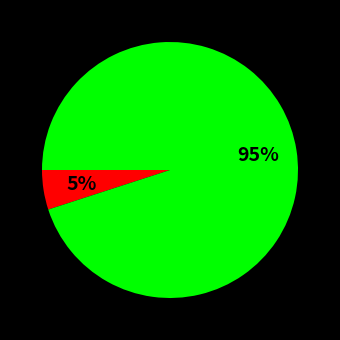

How many segments does this pie chart have?

2